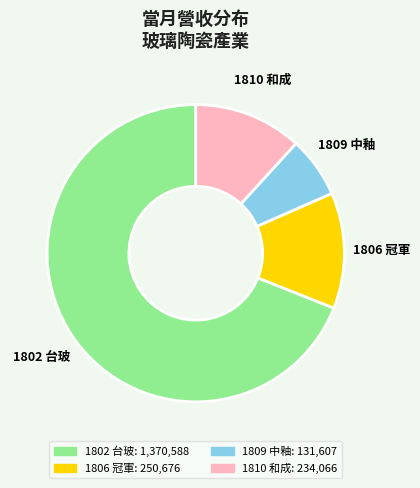

Is the sum of 1802 台玻 and 1810 和成 greater than half?

Yes